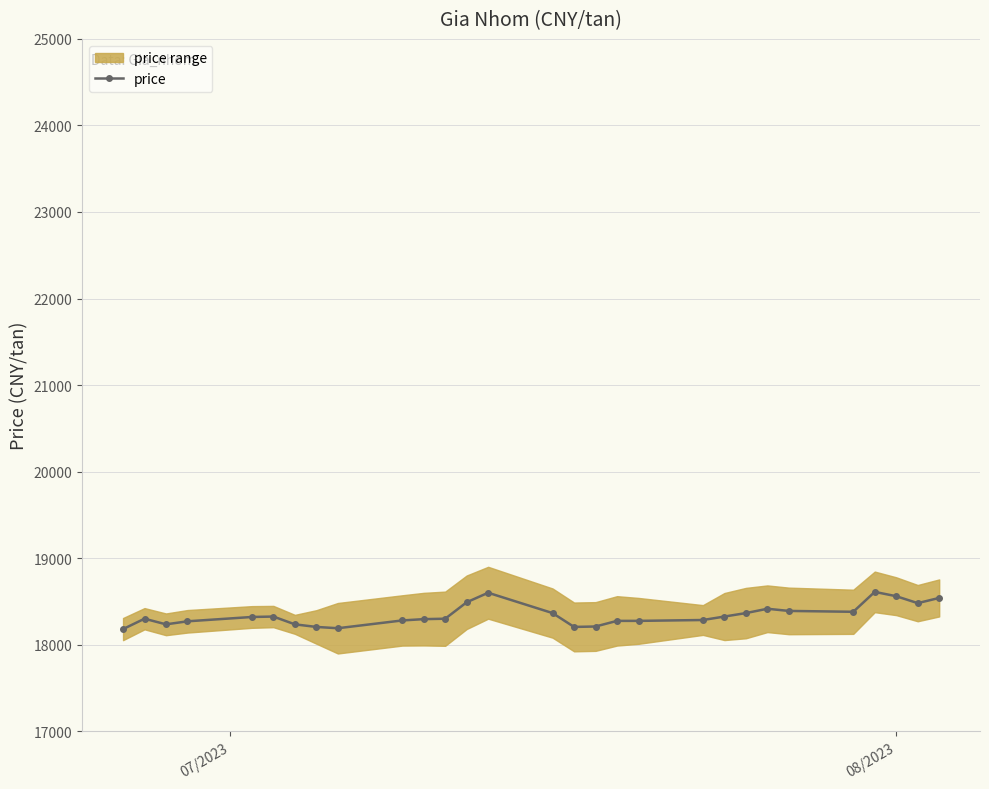

True or false: price has more than 2 interior local peaks.

True